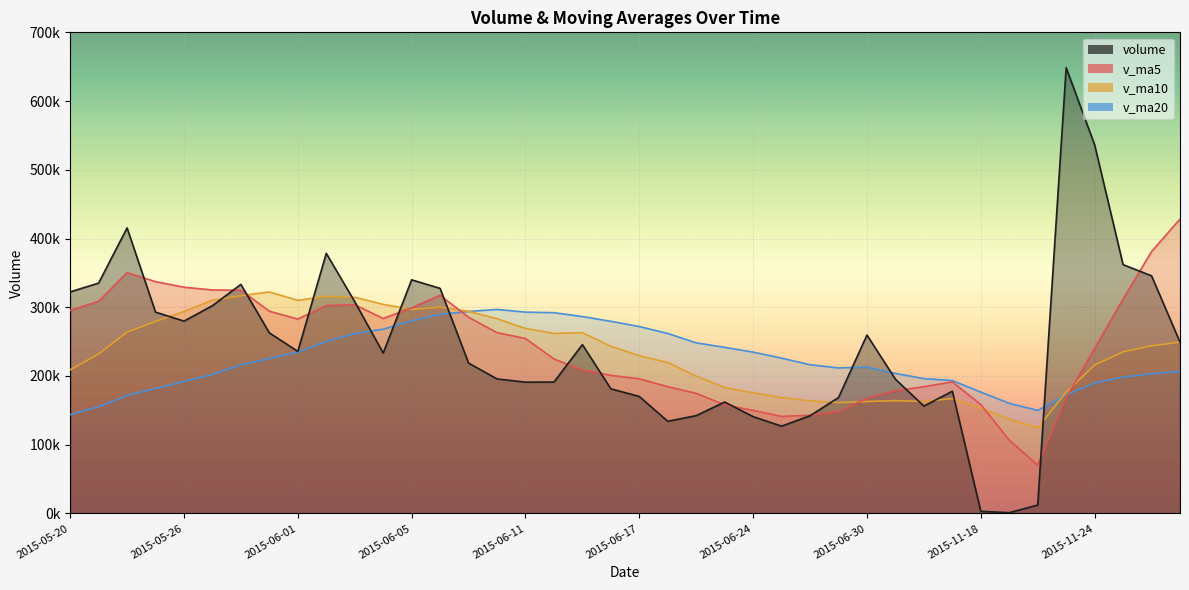

True or false: v_ma5 has more than 2 points higher than both neighbors.

True